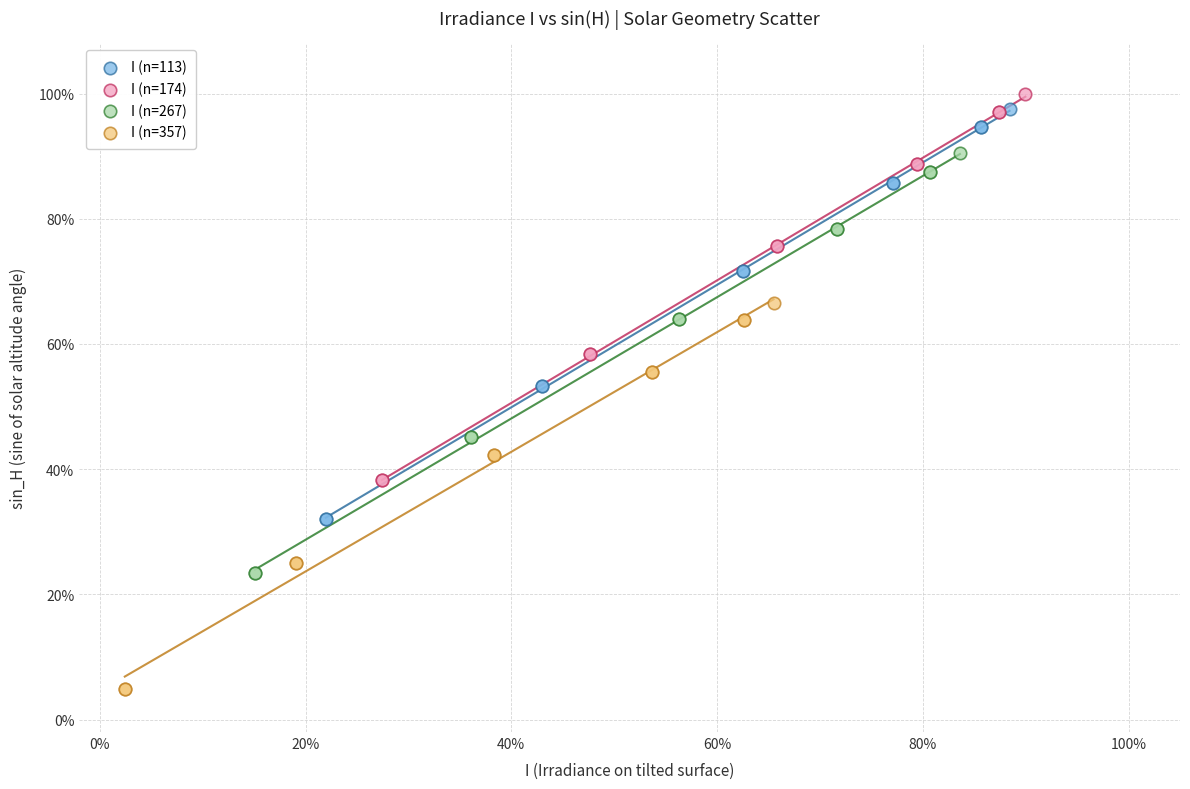

Which series reaches the maximum Y coordinate?

I (n=174)